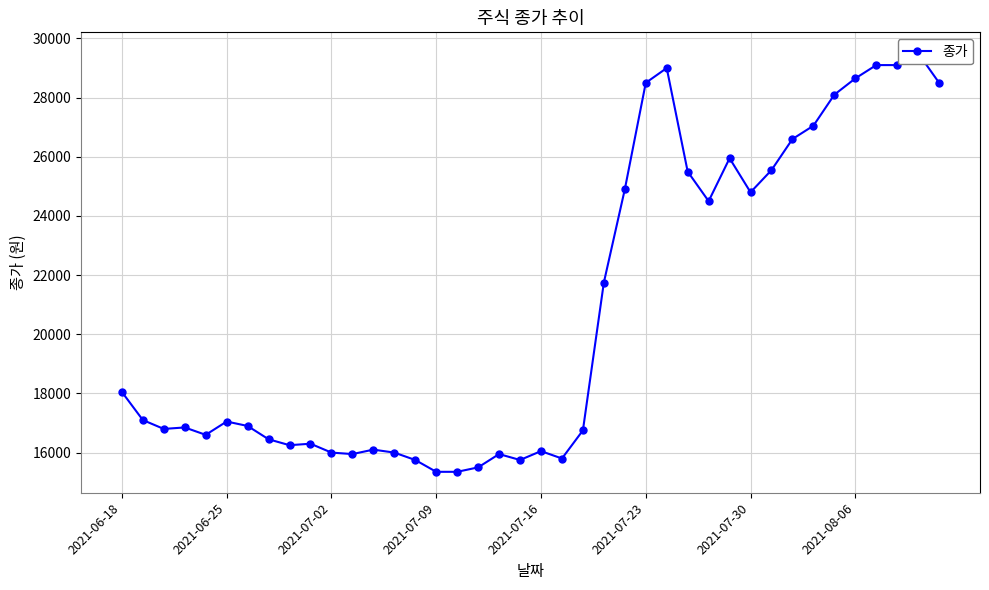

Where is the data nearest to the value 22425?

23